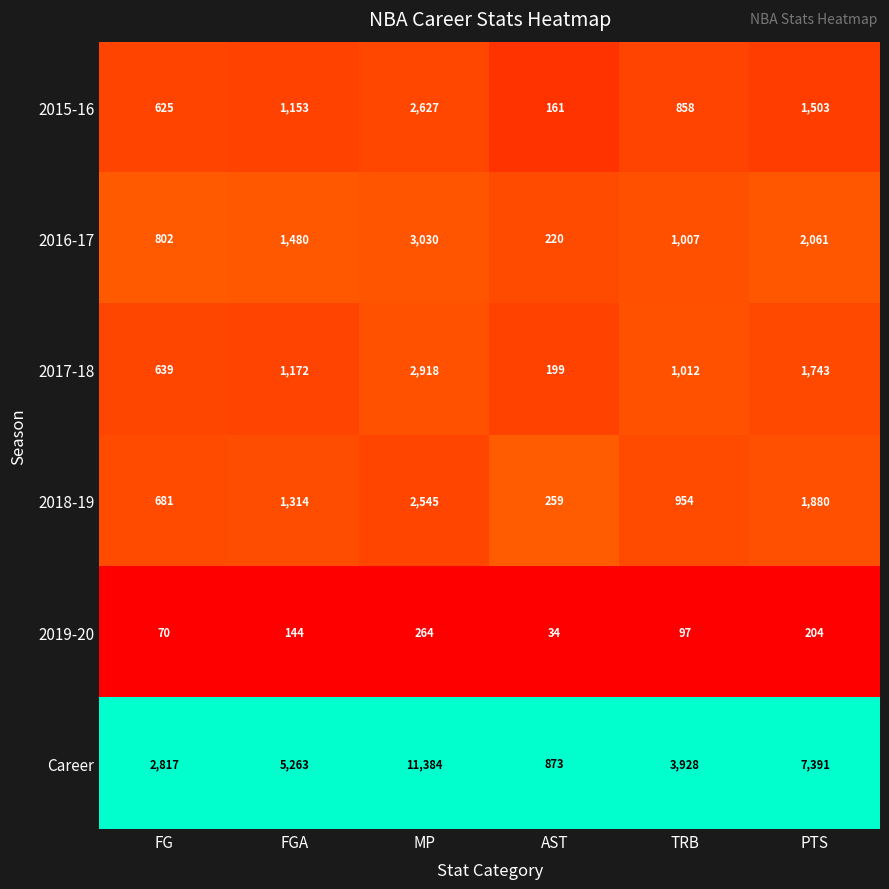

At MP, list the series in order from smallest to largest.

2019-20, 2018-19, 2015-16, 2017-18, 2016-17, Career